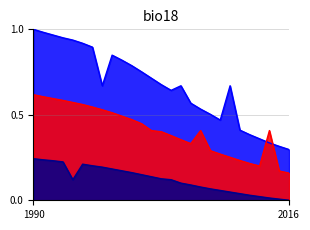

Which category has the lowest value in the infant mortality rate series?

2016